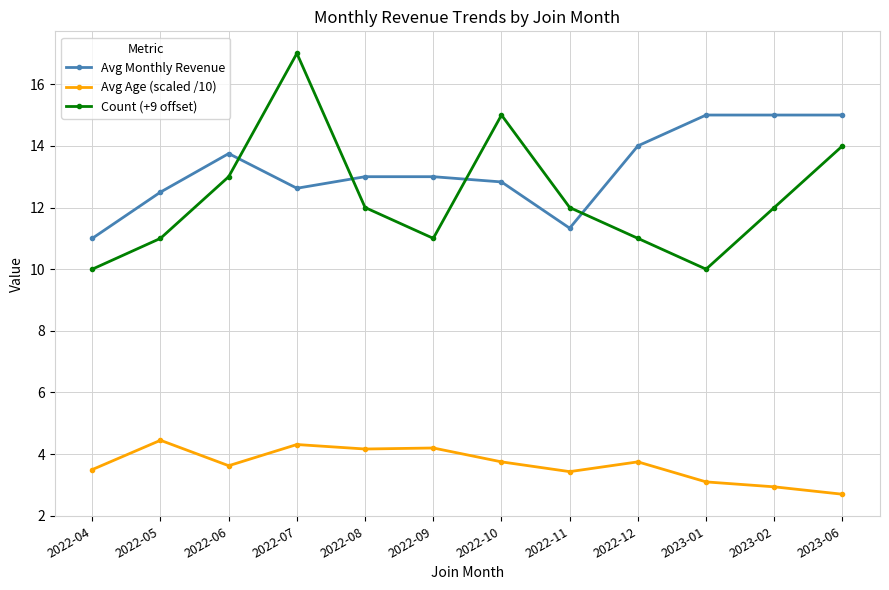

How many Avg Monthly Revenue values are between 12 and 15?

10